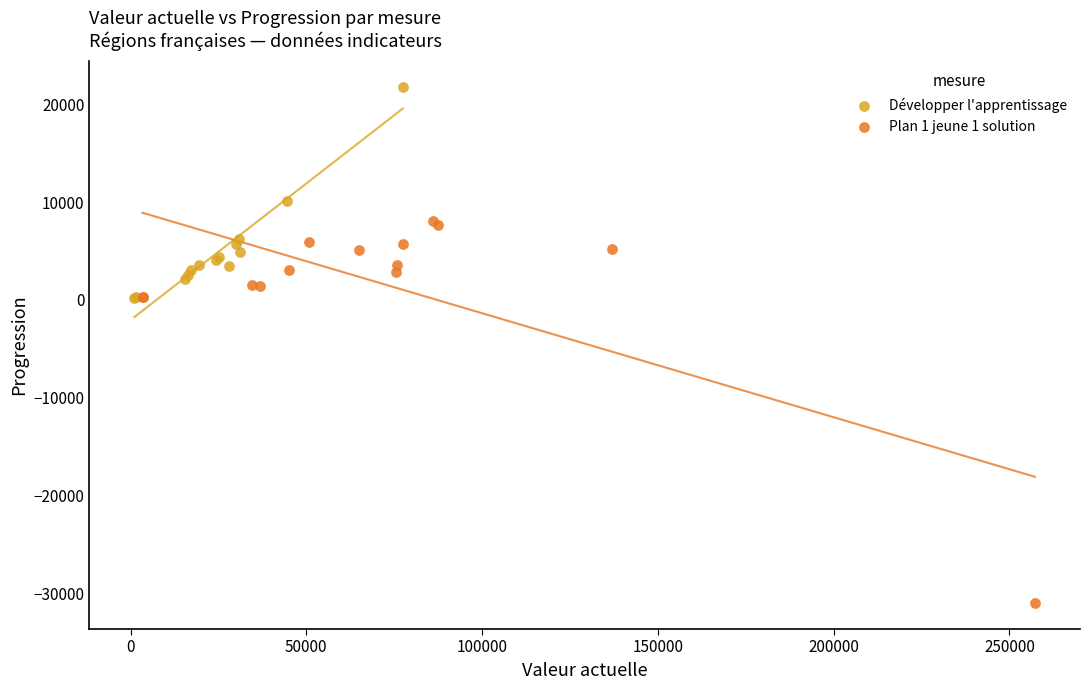

What are all the series names shown in the legend?

Développer l'apprentissage, Plan 1 jeune 1 solution